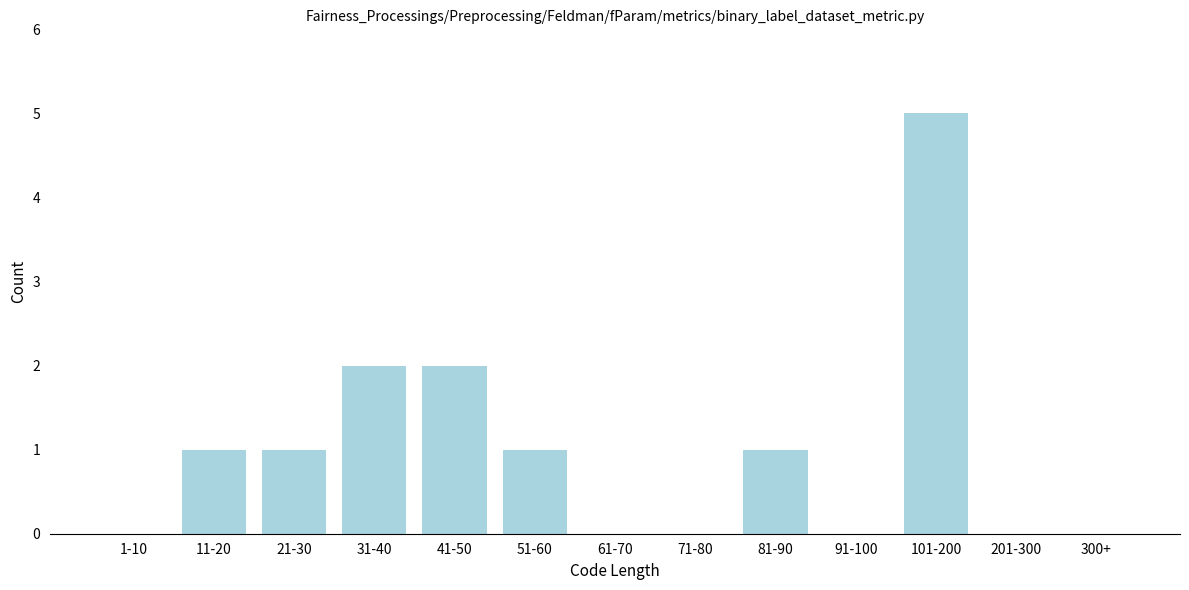

Reading right to left, transcribe all the data shown in this chart.

300+=0	201-300=0	101-200=5	91-100=0	81-90=1	71-80=0	61-70=0	51-60=1	41-50=2	31-40=2	21-30=1	11-20=1	1-10=0